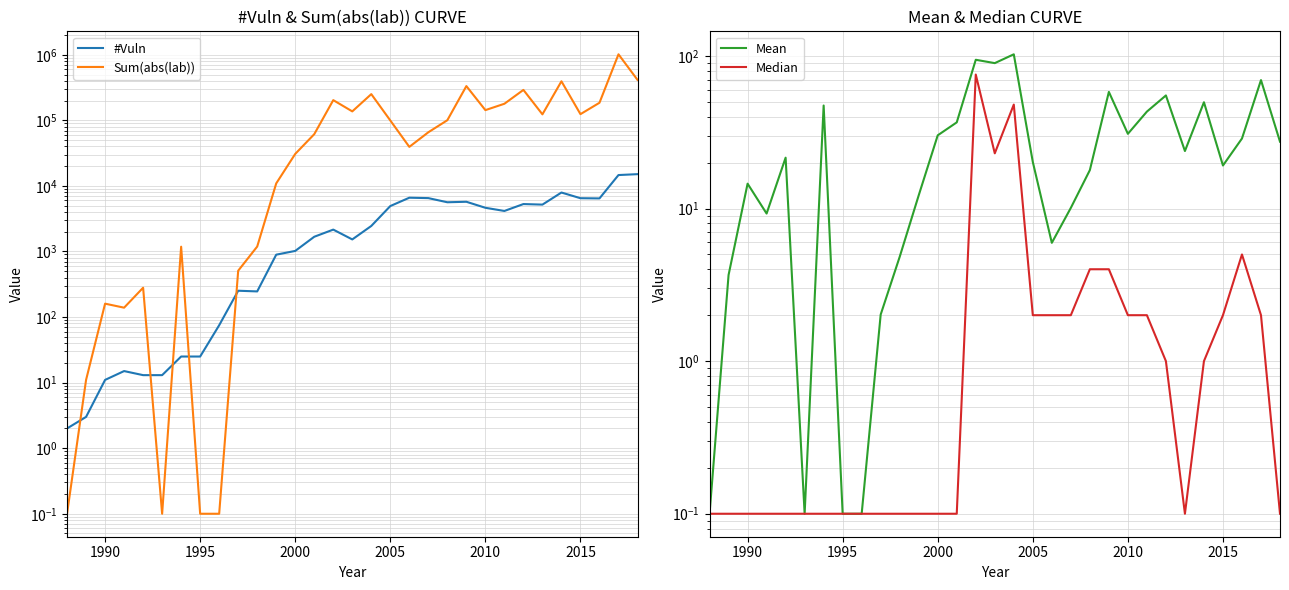

What is the value of the Mean point at the 22nd from the left?

58.1